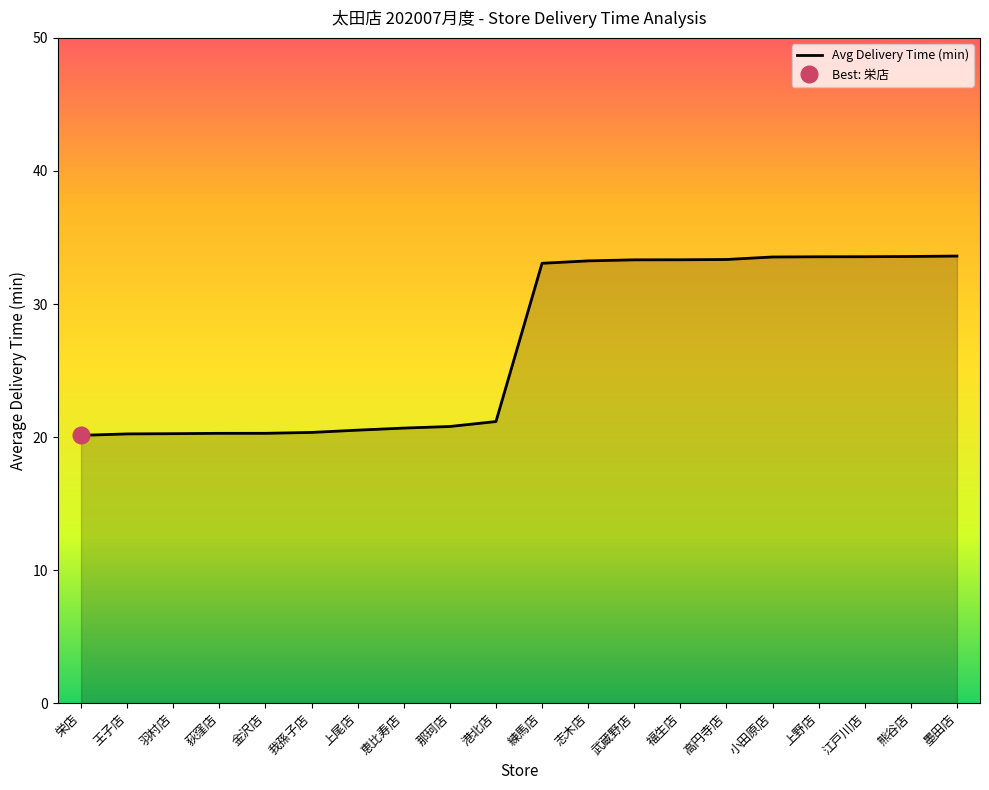

The value at 熊谷店 is 33.6. True or false?

True